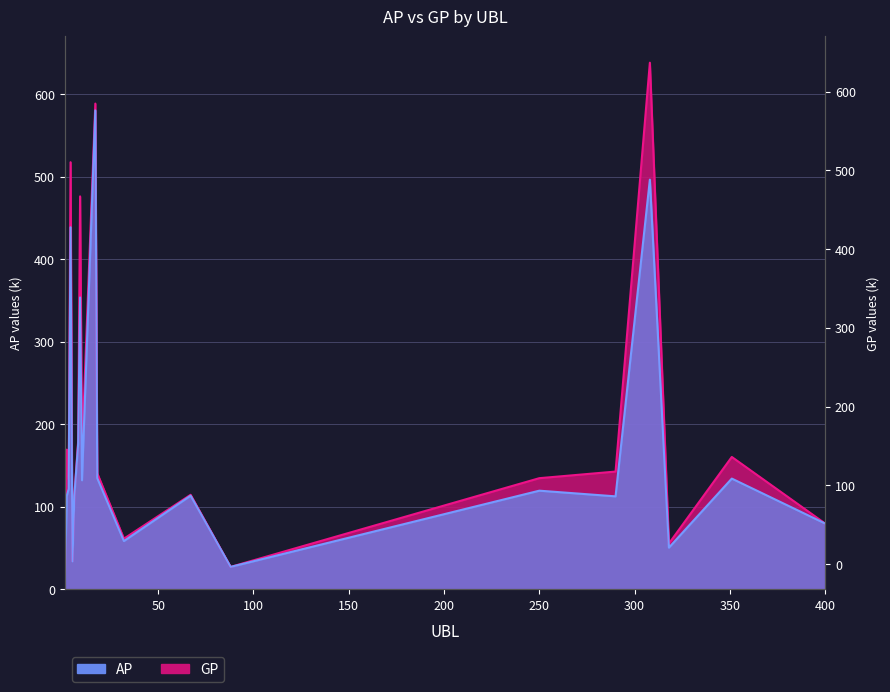

Read the AP value at 8.

176.6